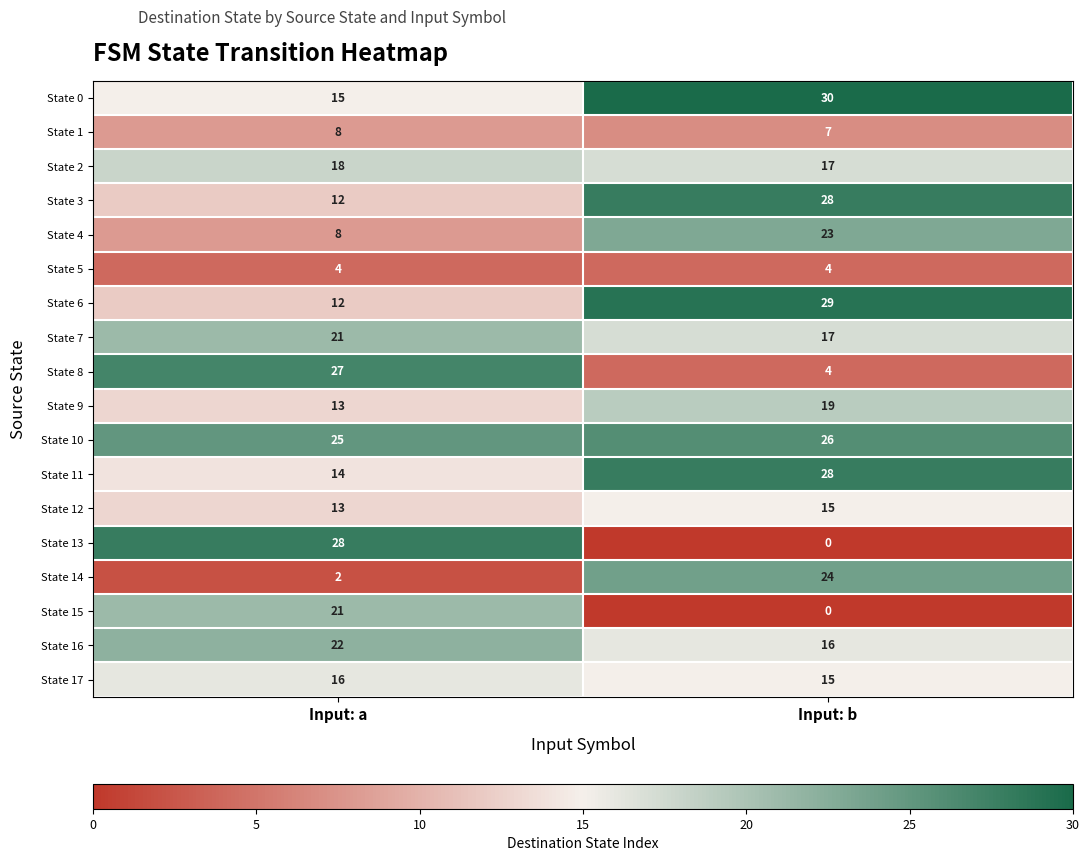

What is the approximate value of State 10 at Input: b?

26